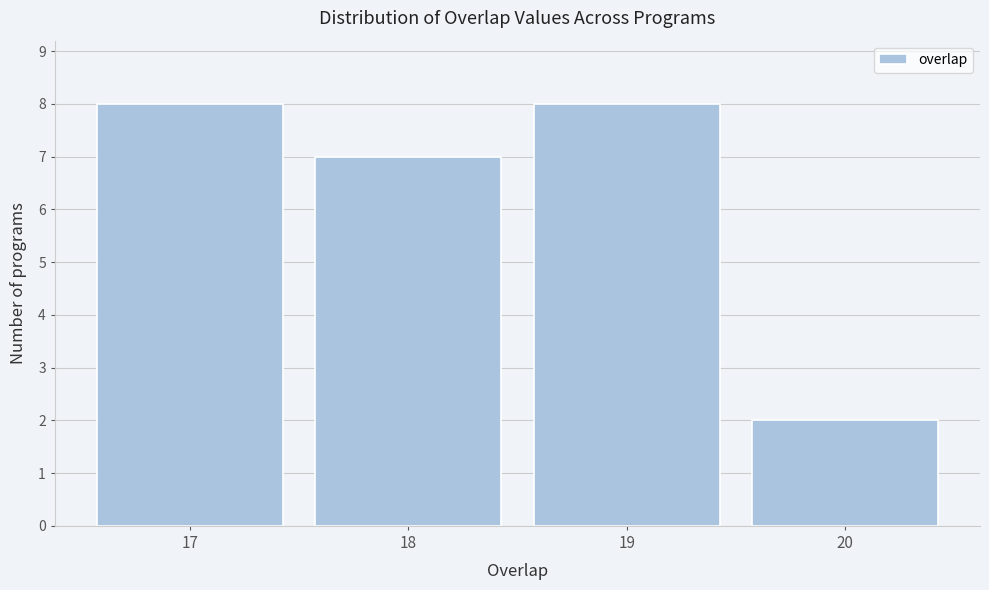

Reading left to right, transcribe all the data shown in this chart.

8	7	8	2